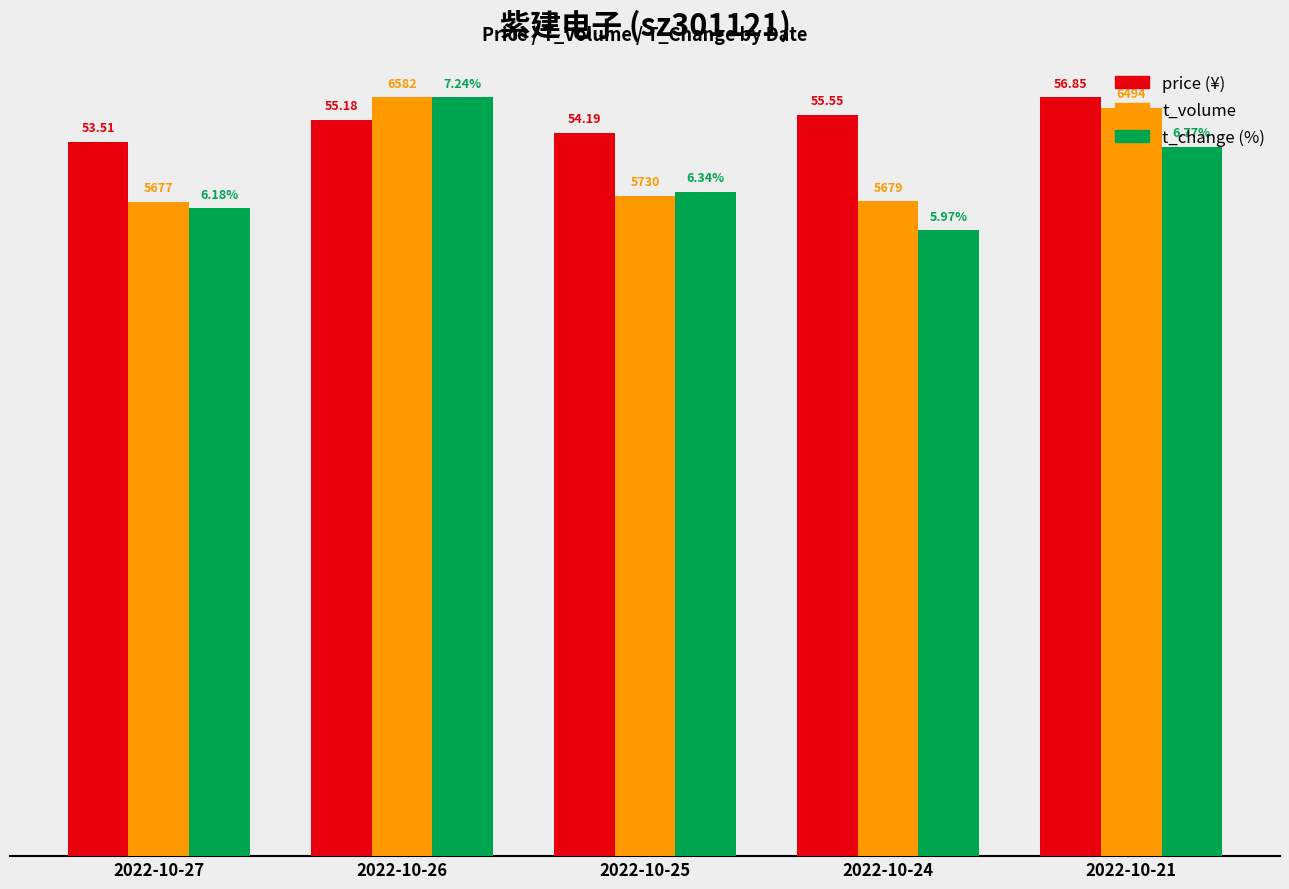

Reading left to right, list all the values displayed in this chart.

price: 2022-10-27=0.9	2022-10-26=1.0	2022-10-25=1.0	2022-10-24=1.0	2022-10-21=1.0
t_volume: 2022-10-27=0.9	2022-10-26=1.0	2022-10-25=0.9	2022-10-24=0.9	2022-10-21=1.0
t_change: 2022-10-27=0.9	2022-10-26=1.0	2022-10-25=0.9	2022-10-24=0.8	2022-10-21=0.9